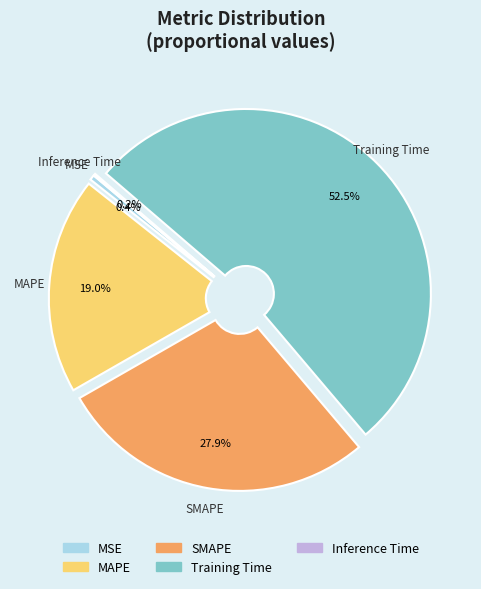

Is there any slice that represents more than half of the pie?

Yes